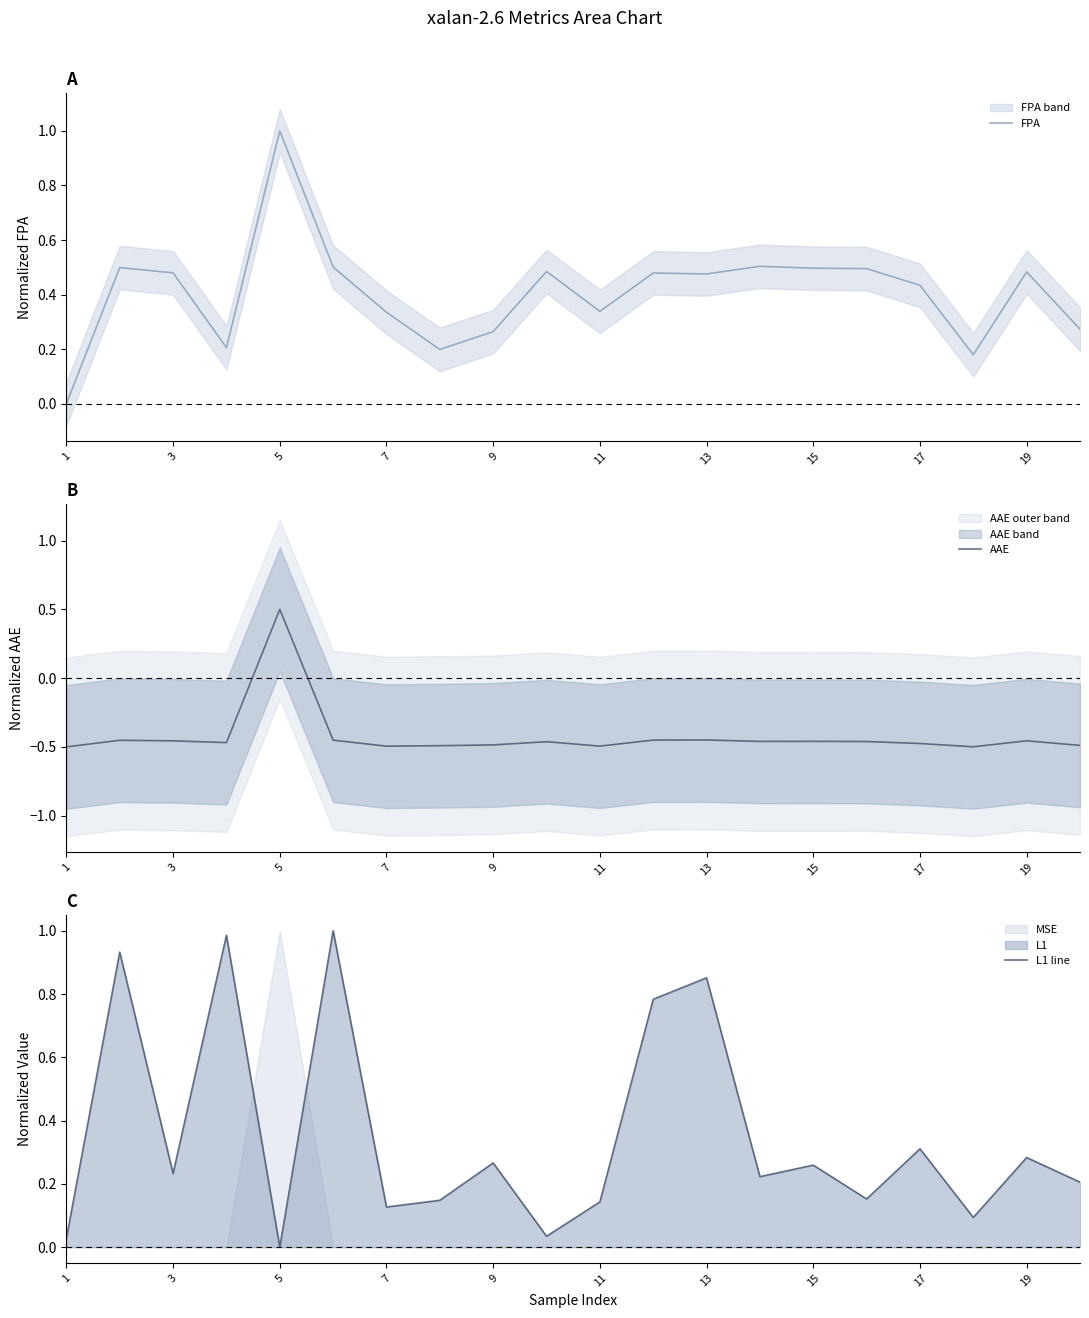

The FPA series shows 0.3 at 17. True or false?

False